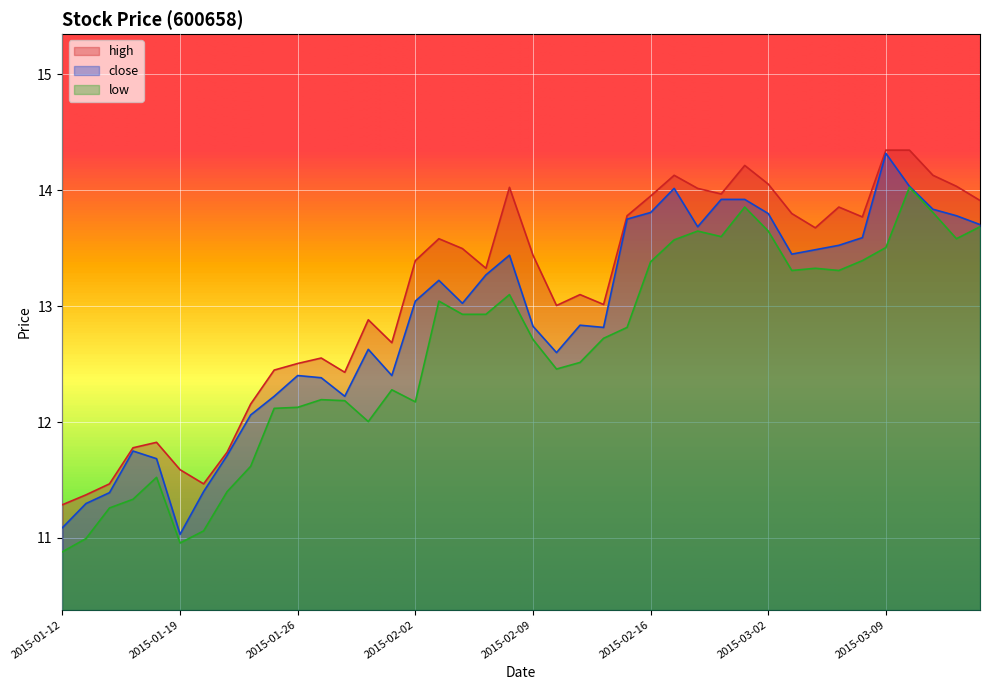

The low series shows 19.7 at 2015-02-13. True or false?

False